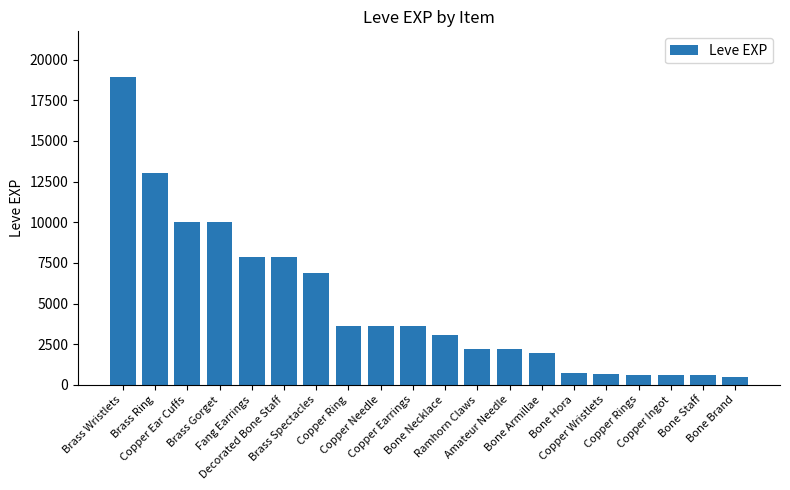

Are the bars grouped side by side (vs. stacked)?

No